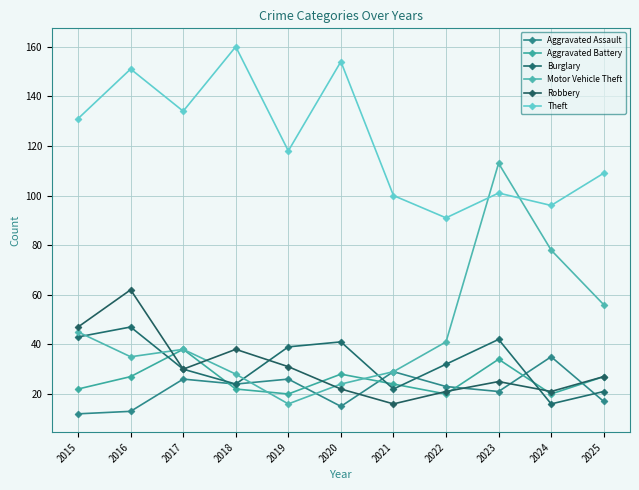

At which label does Motor Vehicle Theft first exceed 38?

2015